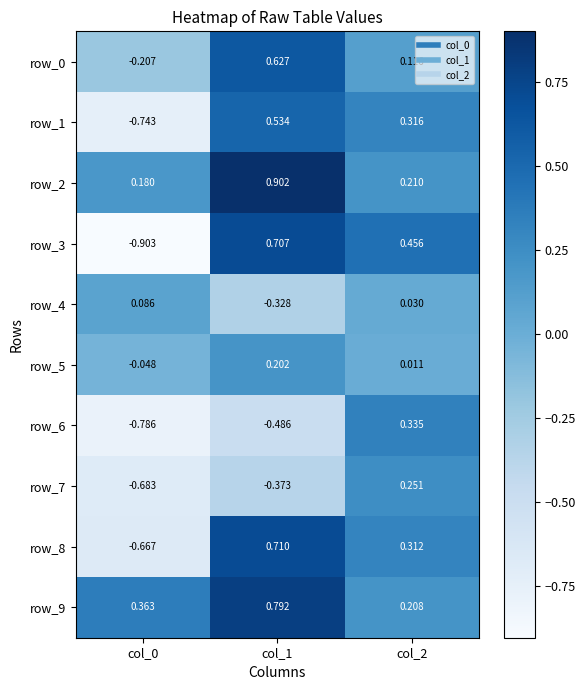

Is the value of row_4 at col_2 greater than the value of row_7 at col_2?

No